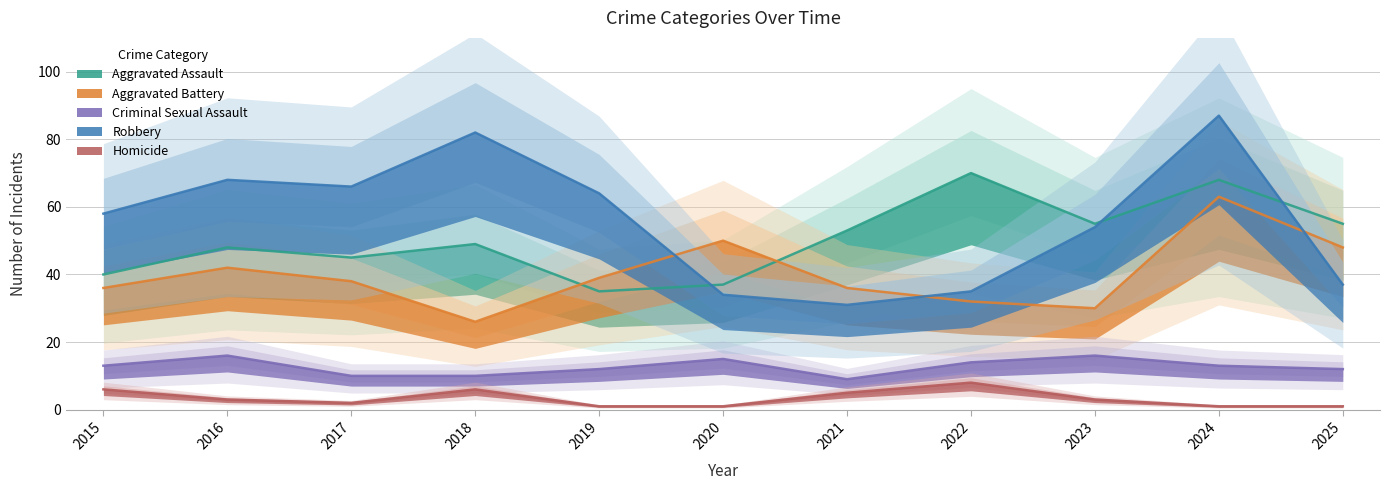

At which category does the chart reach its peak across all series?

2024